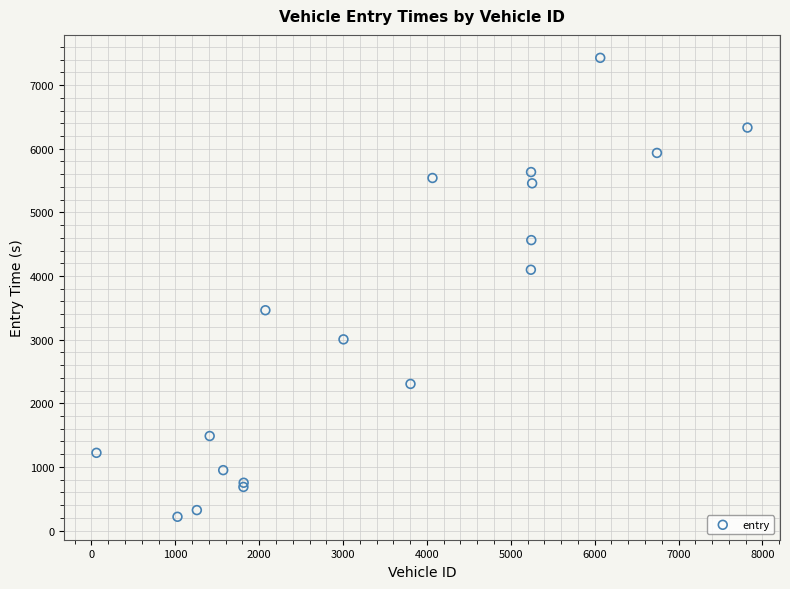

What Y value in the scatter plot is closest to 3821?

4097.9